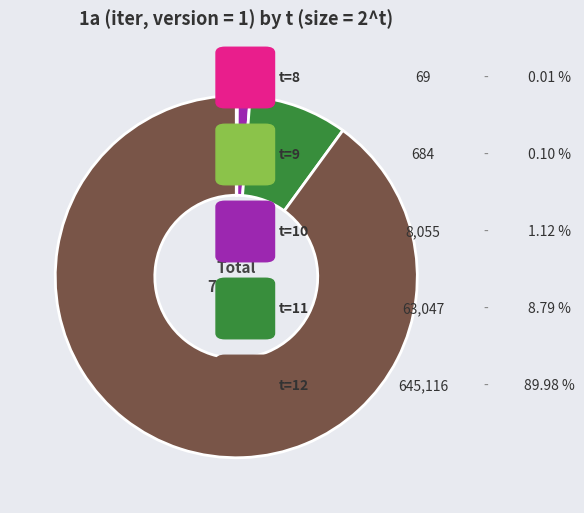

Is there any slice that represents more than half of the pie?

Yes